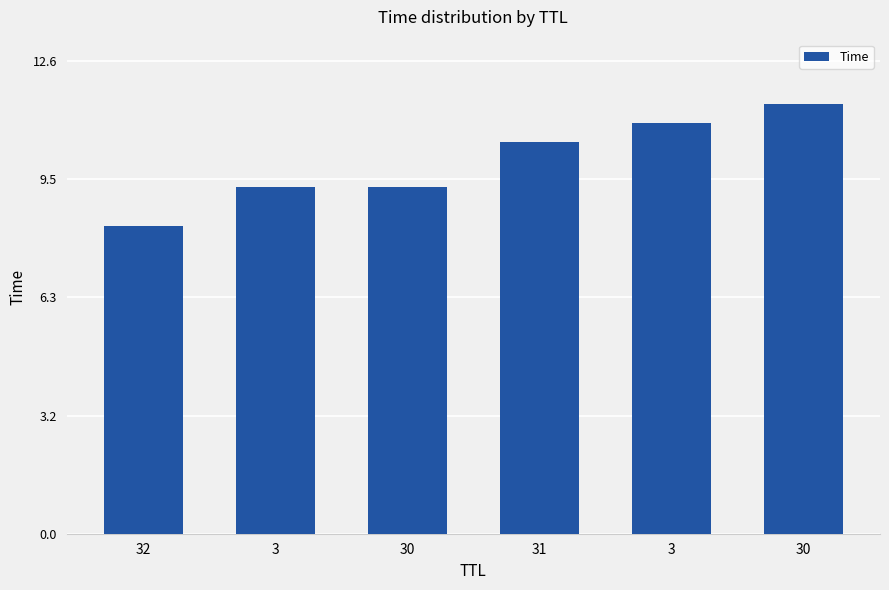

Rank the categories by value from lowest to highest.

32, 3, 30, 31, 3, 30